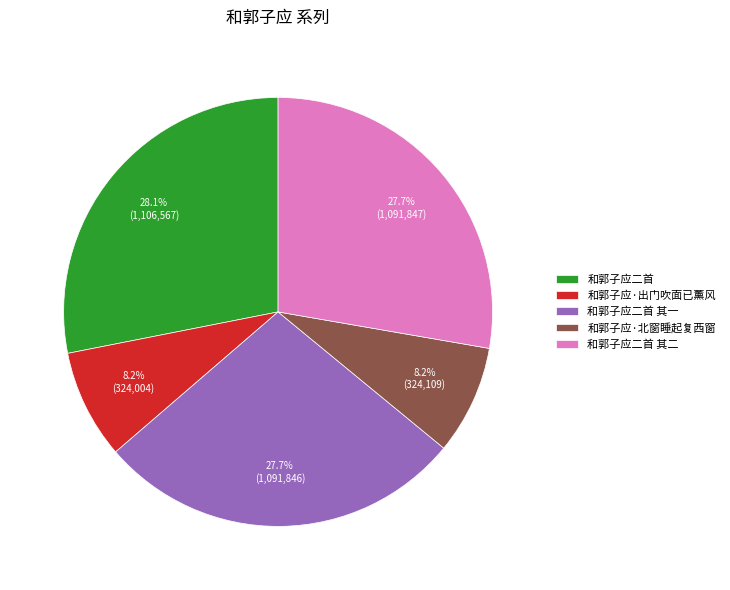

To the nearest percent, what is the average slice percentage?

20%